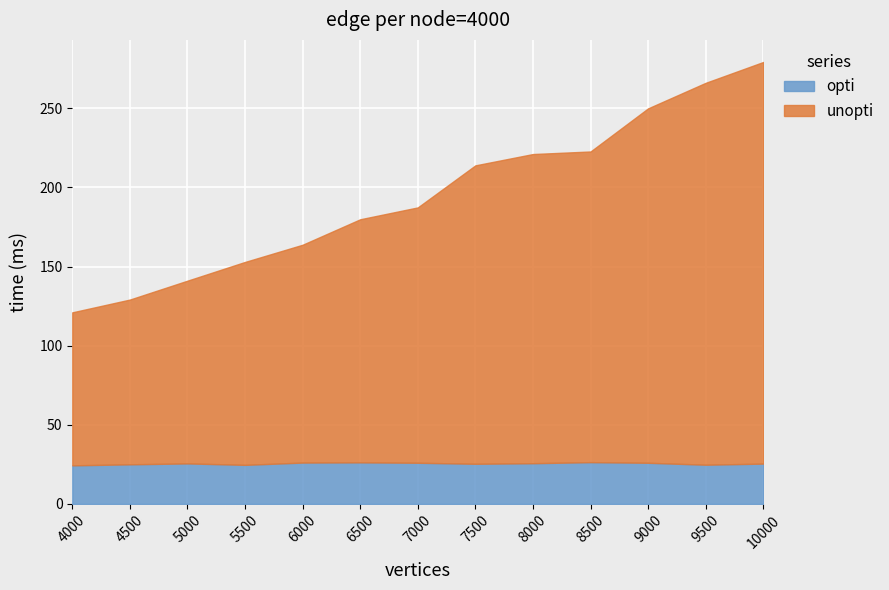

Which category has the lowest value in the unopti series?

4000